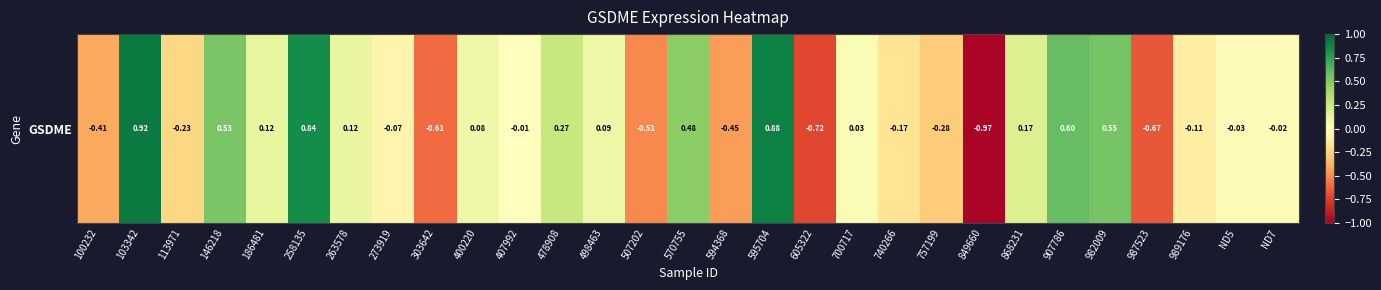

Rank the categories by value from highest to lowest.

103342, 595704, 258135, 907786, 982009, 146218, 570755, 478908, 868231, 186481, 263578, 498463, 400220, 700717, 407992, ND7, ND5, 273919, 989176, 740266, 113971, 757199, 100232, 594368, 507202, 303642, 987523, 605322, 849660